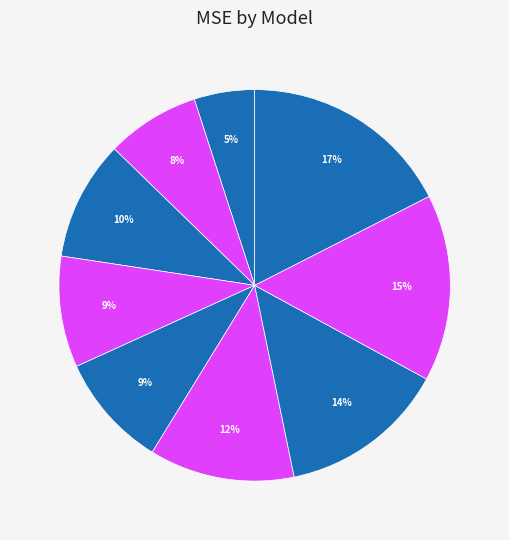

Count the number of slices in the pie.

9